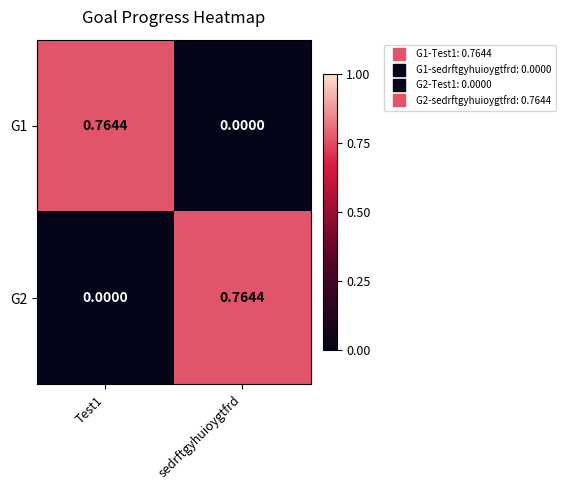

Which category has the highest value in the G2 series?

sedrftgyhuioygtfrd